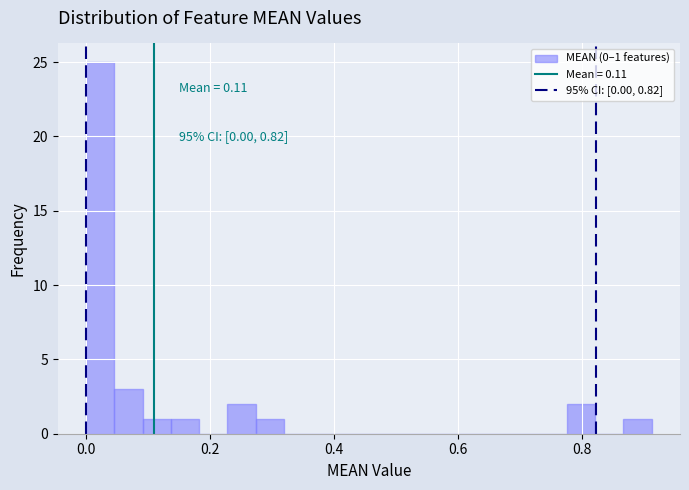

Around what value on the x-axis is the tallest bar? Give the approximate position of its centre, as read against the axis.

0.02